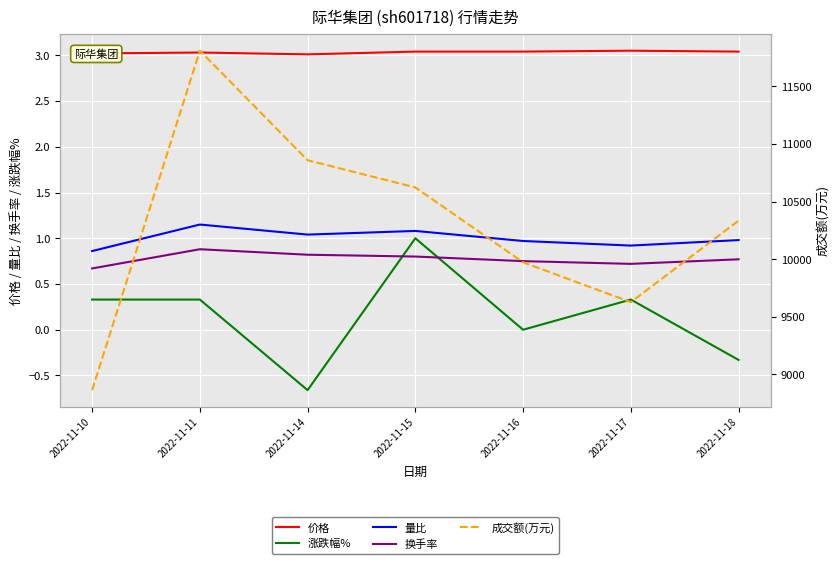

List the series in order of their peak value, lowest first.

换手率, 涨跌幅%, 量比, 价格, 成交额(万元)